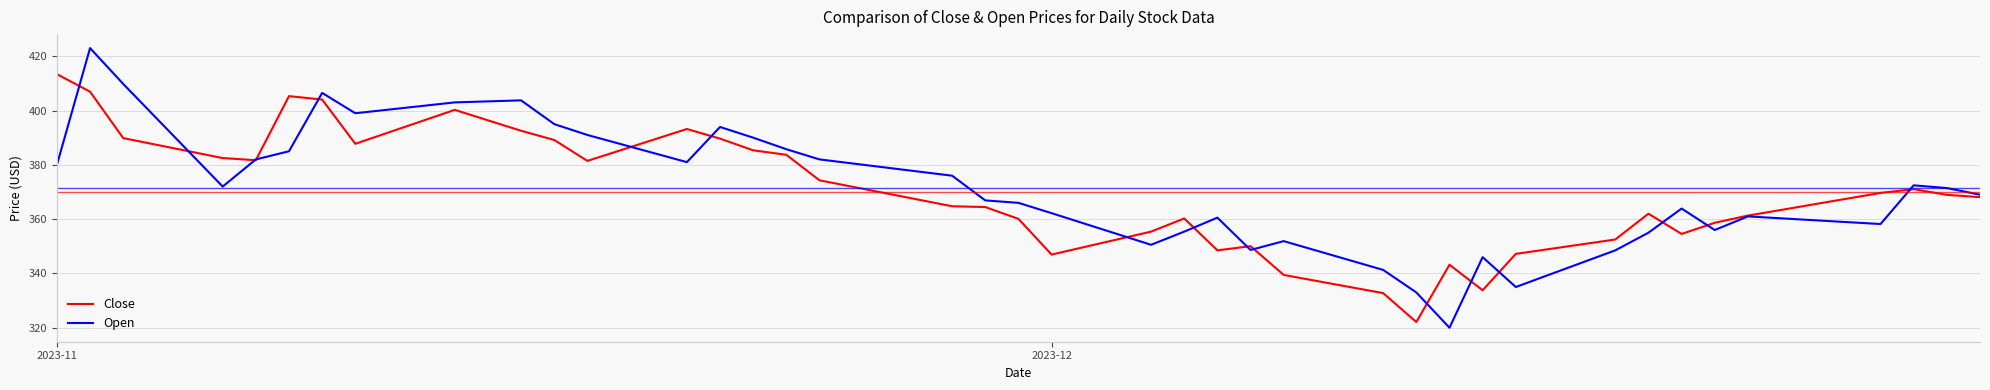

What is the maximum value for Close?

413.4